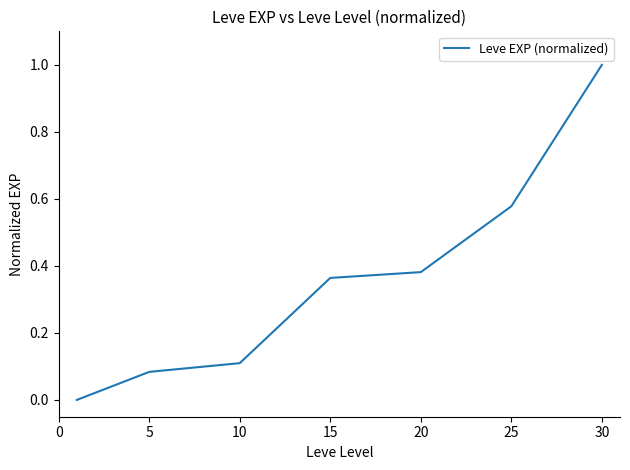

What is the sum of all values?

2.5